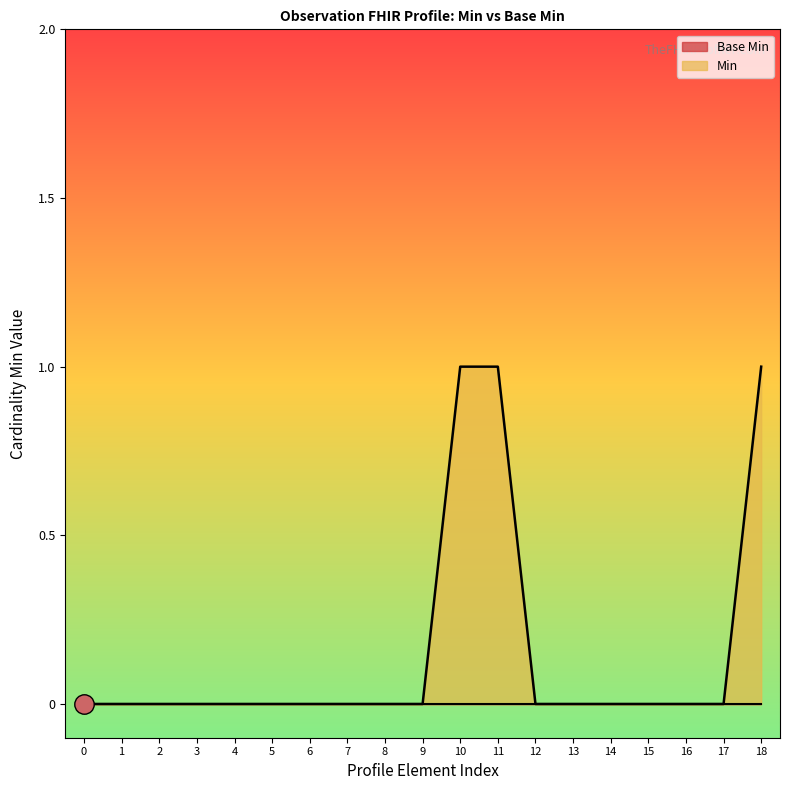

What is the difference between the maximum and minimum values?

1